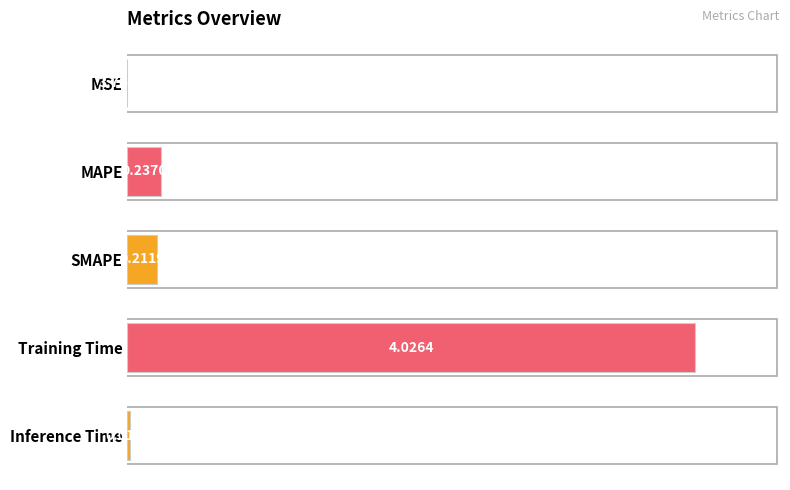

Are the bars horizontal?

Yes